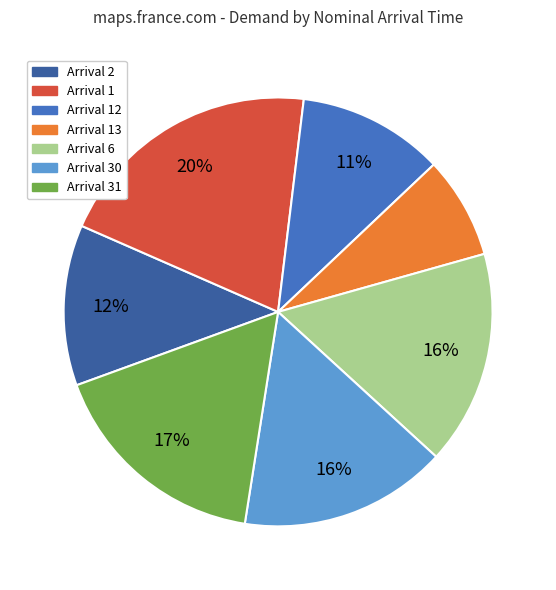

Does any single category account for the majority?

No